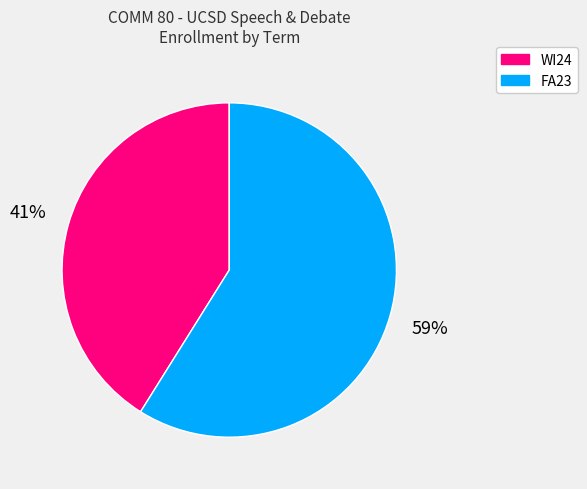

Which category has the biggest portion of the pie?

FA23